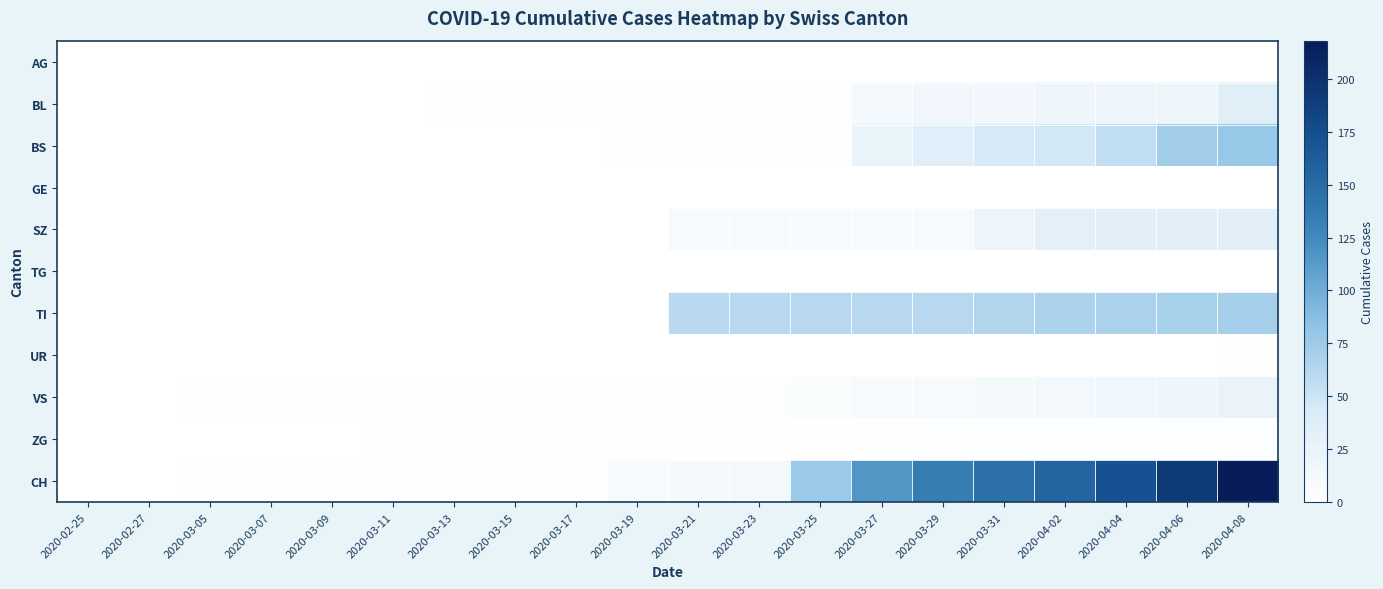

Reading right to left, list all the values displayed in this chart.

AG: 2020-04-08=0	2020-04-06=0	2020-04-04=0	2020-04-02=0	2020-03-31=0	2020-03-29=0	2020-03-27=0	2020-03-25=0	2020-03-23=0	2020-03-21=0	2020-03-19=0	2020-03-17=0	2020-03-15=0	2020-03-13=0	2020-03-11=0	2020-03-09=0	2020-03-07=0	2020-03-05=0	2020-02-27=0	2020-02-25=0
BL: 2020-04-08=35	2020-04-06=21	2020-04-04=21	2020-04-02=18	2020-03-31=16	2020-03-29=16	2020-03-27=13	2020-03-25=5	2020-03-23=5	2020-03-21=2	2020-03-19=2	2020-03-17=2	2020-03-15=2	2020-03-13=1	2020-03-11=0	2020-03-09=0	2020-03-07=0	2020-03-05=0	2020-02-27=0	2020-02-25=0
BS: 2020-04-08=78	2020-04-06=73	2020-04-04=57	2020-04-02=46	2020-03-31=44	2020-03-29=36	2020-03-27=25	2020-03-25=4	2020-03-23=4	2020-03-21=4	2020-03-19=4	2020-03-17=0	2020-03-15=0	2020-03-13=0	2020-03-11=0	2020-03-09=0	2020-03-07=0	2020-03-05=0	2020-02-27=0	2020-02-25=0
GE: 2020-04-08=0	2020-04-06=0	2020-04-04=0	2020-04-02=0	2020-03-31=0	2020-03-29=0	2020-03-27=0	2020-03-25=0	2020-03-23=0	2020-03-21=0	2020-03-19=0	2020-03-17=0	2020-03-15=0	2020-03-13=0	2020-03-11=0	2020-03-09=0	2020-03-07=0	2020-03-05=0	2020-02-27=0	2020-02-25=0
SZ: 2020-04-08=33	2020-04-06=33	2020-04-04=33	2020-04-02=32	2020-03-31=20	2020-03-29=10	2020-03-27=10	2020-03-25=10	2020-03-23=10	2020-03-21=10	2020-03-19=0	2020-03-17=0	2020-03-15=0	2020-03-13=0	2020-03-11=0	2020-03-09=0	2020-03-07=0	2020-03-05=0	2020-02-27=0	2020-02-25=0
TG: 2020-04-08=0	2020-04-06=0	2020-04-04=0	2020-04-02=0	2020-03-31=0	2020-03-29=0	2020-03-27=0	2020-03-25=0	2020-03-23=0	2020-03-21=0	2020-03-19=0	2020-03-17=0	2020-03-15=0	2020-03-13=0	2020-03-11=0	2020-03-09=0	2020-03-07=0	2020-03-05=0	2020-02-27=0	2020-02-25=0
TI: 2020-04-08=71	2020-04-06=70	2020-04-04=68	2020-04-02=67	2020-03-31=65	2020-03-29=62	2020-03-27=62	2020-03-25=62	2020-03-23=61	2020-03-21=61	2020-03-19=0	2020-03-17=0	2020-03-15=0	2020-03-13=0	2020-03-11=0	2020-03-09=0	2020-03-07=0	2020-03-05=0	2020-02-27=0	2020-02-25=0
UR: 2020-04-08=1	2020-04-06=0	2020-04-04=0	2020-04-02=0	2020-03-31=0	2020-03-29=0	2020-03-27=0	2020-03-25=0	2020-03-23=0	2020-03-21=0	2020-03-19=0	2020-03-17=0	2020-03-15=0	2020-03-13=0	2020-03-11=0	2020-03-09=0	2020-03-07=0	2020-03-05=0	2020-02-27=0	2020-02-25=0
VS: 2020-04-08=24	2020-04-06=19	2020-04-04=17	2020-04-02=15	2020-03-31=12	2020-03-29=11	2020-03-27=11	2020-03-25=6	2020-03-23=5	2020-03-21=3	2020-03-19=3	2020-03-17=2	2020-03-15=2	2020-03-13=2	2020-03-11=2	2020-03-09=2	2020-03-07=2	2020-03-05=2	2020-02-27=0	2020-02-25=0
ZG: 2020-04-08=5	2020-04-06=5	2020-04-04=5	2020-04-02=5	2020-03-31=5	2020-03-29=5	2020-03-27=1	2020-03-25=1	2020-03-23=1	2020-03-21=1	2020-03-19=1	2020-03-17=1	2020-03-15=1	2020-03-13=1	2020-03-11=1	2020-03-09=0	2020-03-07=0	2020-03-05=0	2020-02-27=0	2020-02-25=0
CH: 2020-04-08=218	2020-04-06=192	2020-04-04=172	2020-04-02=155	2020-03-31=146	2020-03-29=134	2020-03-27=116	2020-03-25=76	2020-03-23=14	2020-03-21=12	2020-03-19=11	2020-03-17=3	2020-03-15=3	2020-03-13=3	2020-03-11=3	2020-03-09=2	2020-03-07=2	2020-03-05=2	2020-02-27=0	2020-02-25=0